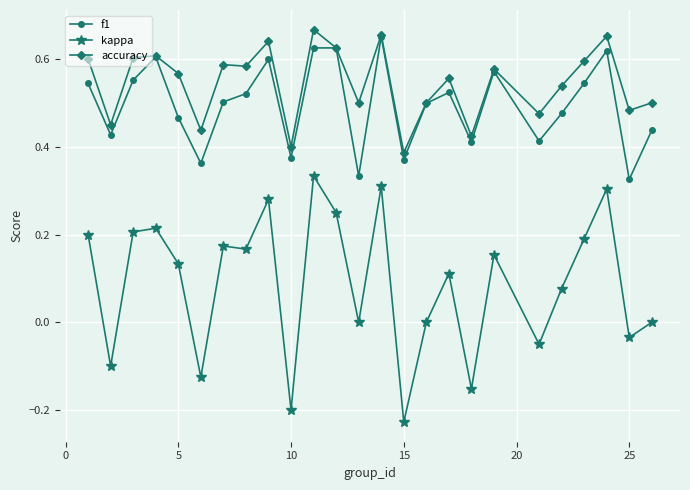

Does the chart have visible grid lines?

Yes